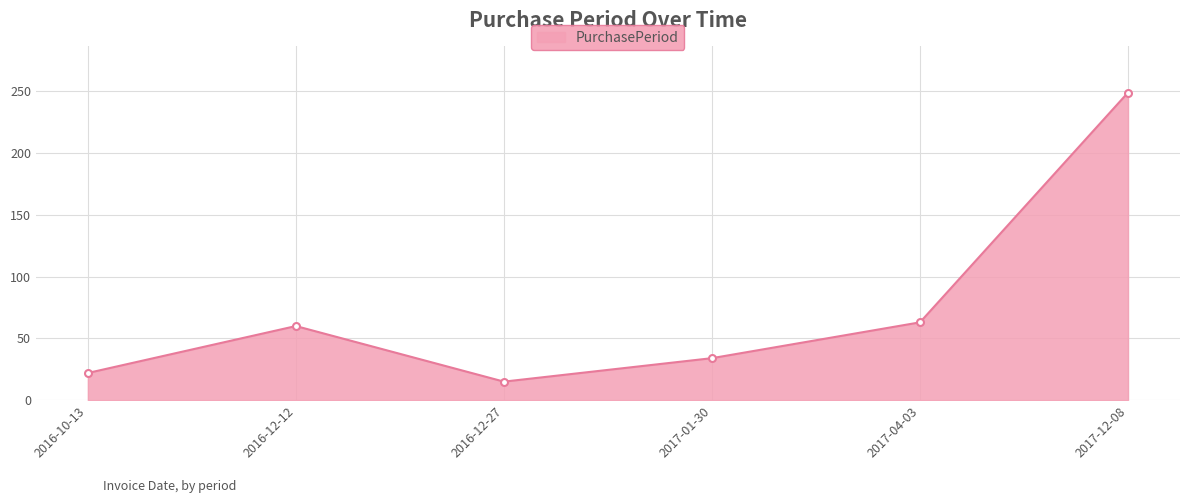

Reading right to left, extract all data points from this chart.

2017-12-08=249	2017-04-03=63	2017-01-30=34	2016-12-27=15	2016-12-12=60	2016-10-13=22